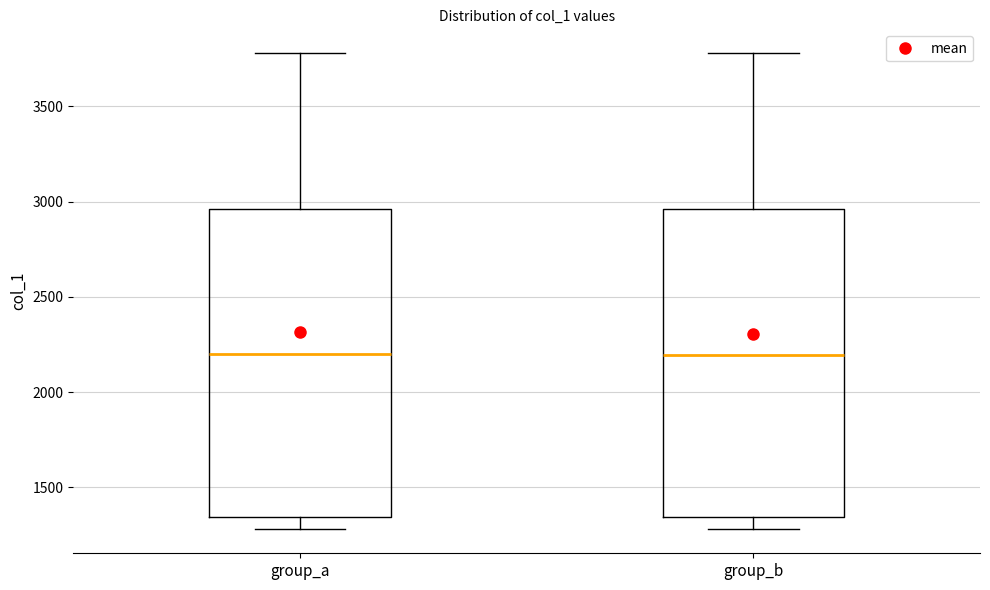

Where is the upper edge of the box for group_a on the y-axis? The values are not printed on the chart, so give them approximately, as read against the axis.

2950